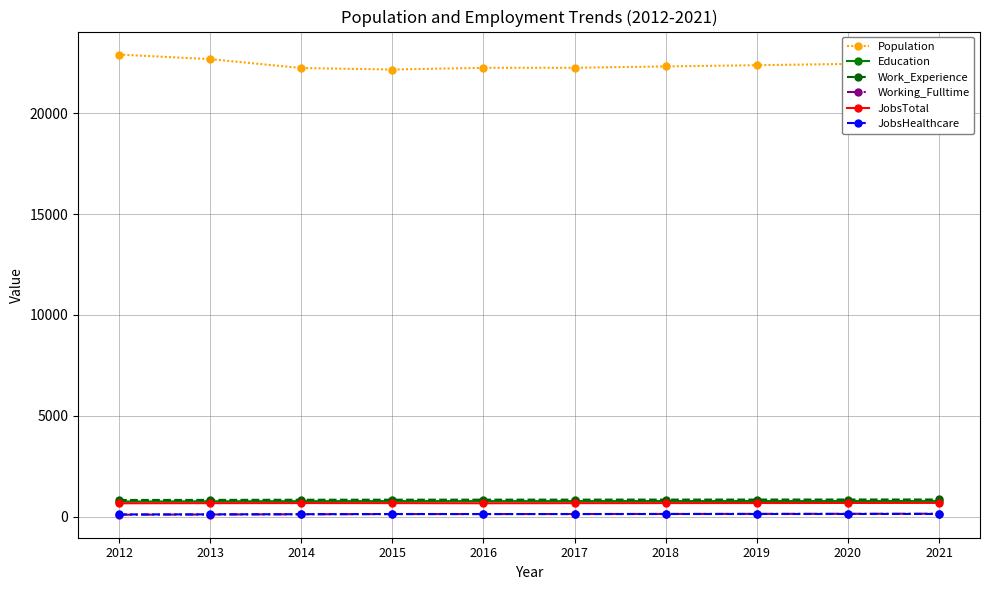

What is the sum of the Population values at 2017 and 2019?

44645